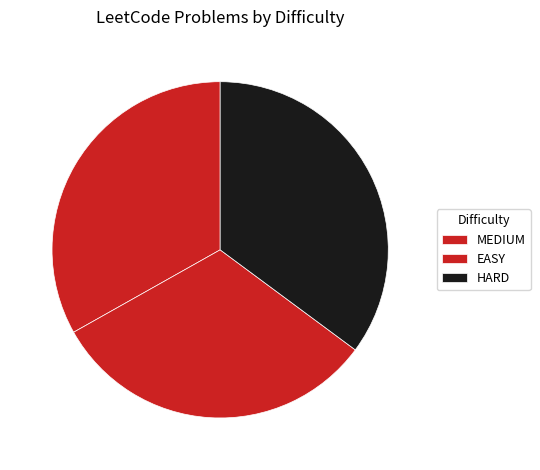

Which slice is the smallest?

EASY